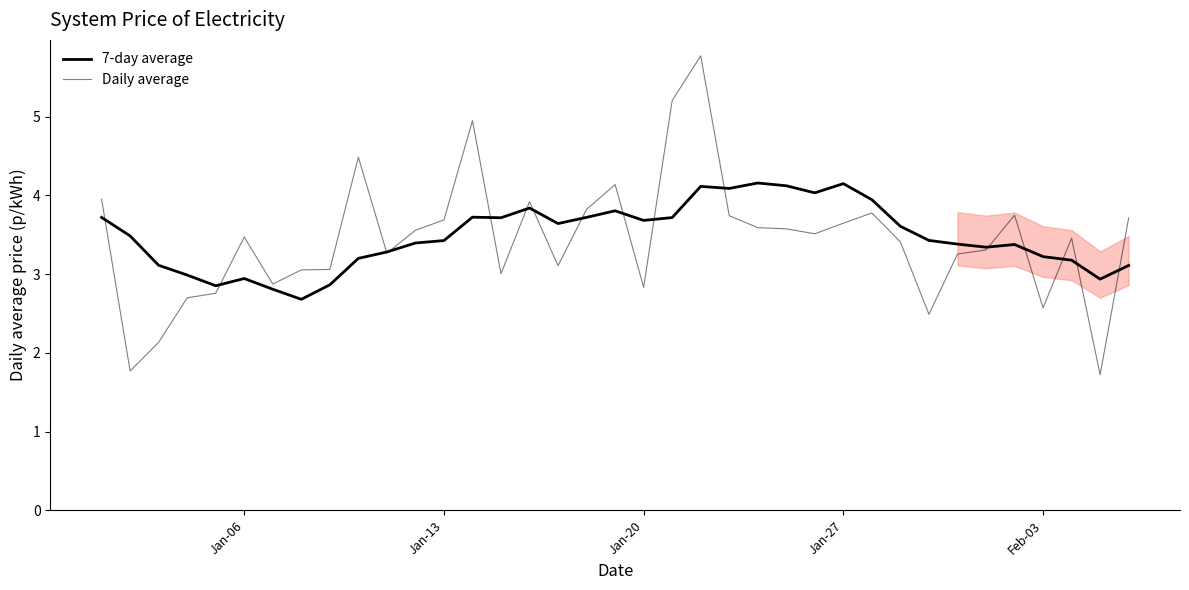

Rank the series by their average value, from lowest to highest.

Daily average, 7-day average